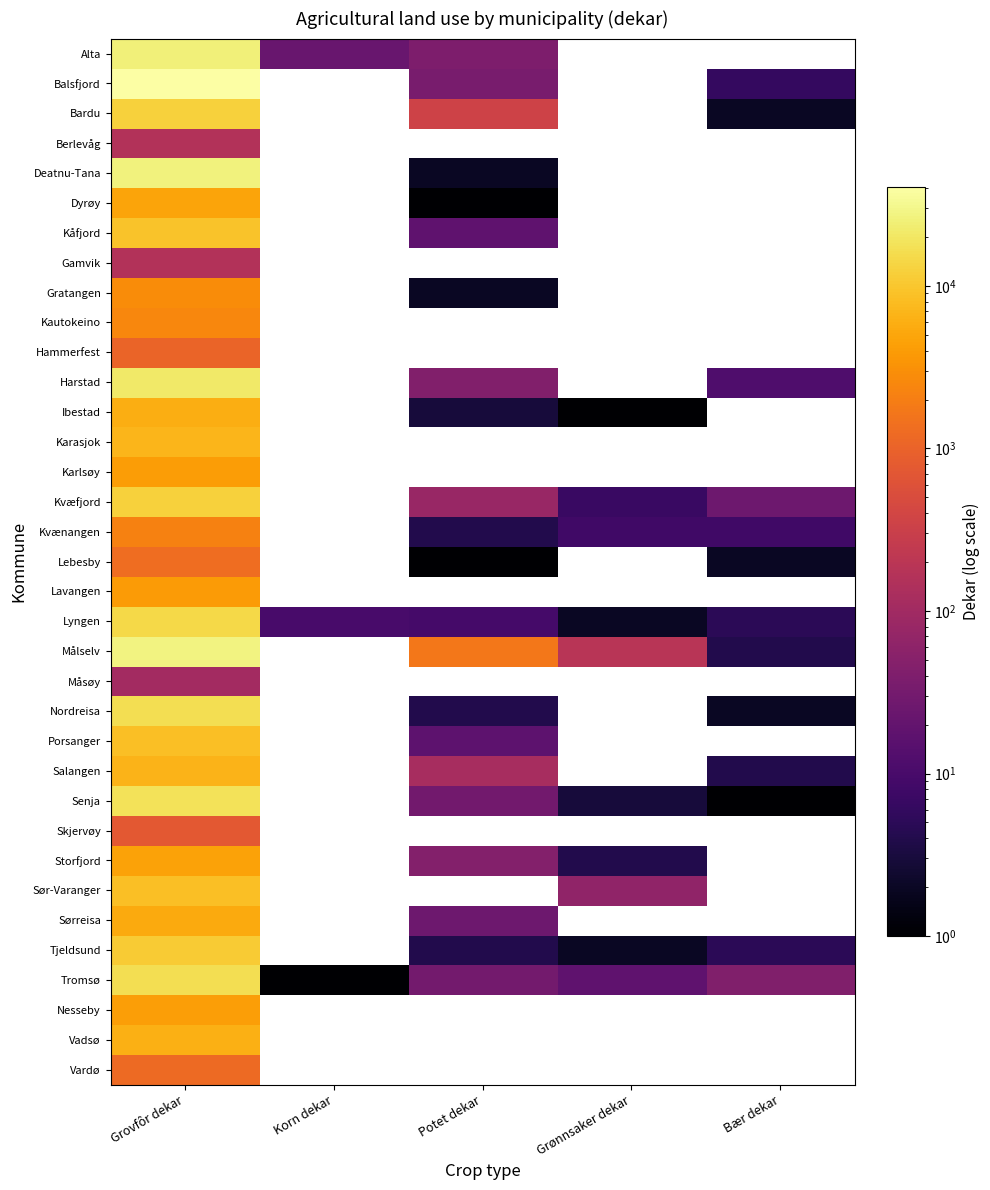

At how many categories does at least one series exceed 20967?

1